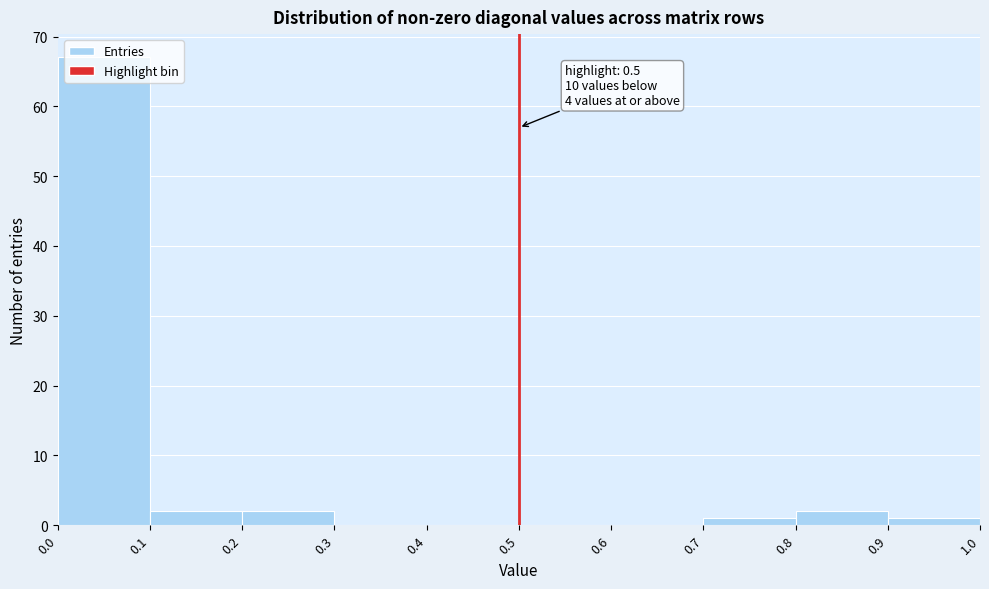

Which range on the x-axis has the tallest bar?

0.0 to 0.1